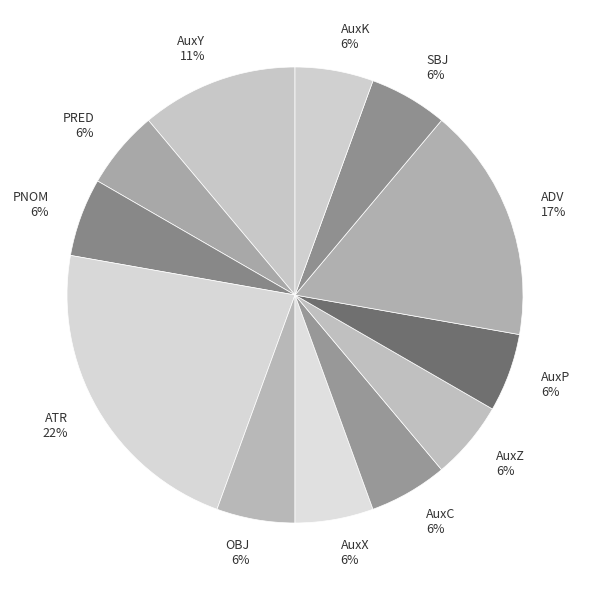

True or false: ATR accounts for 12% of the total.

False